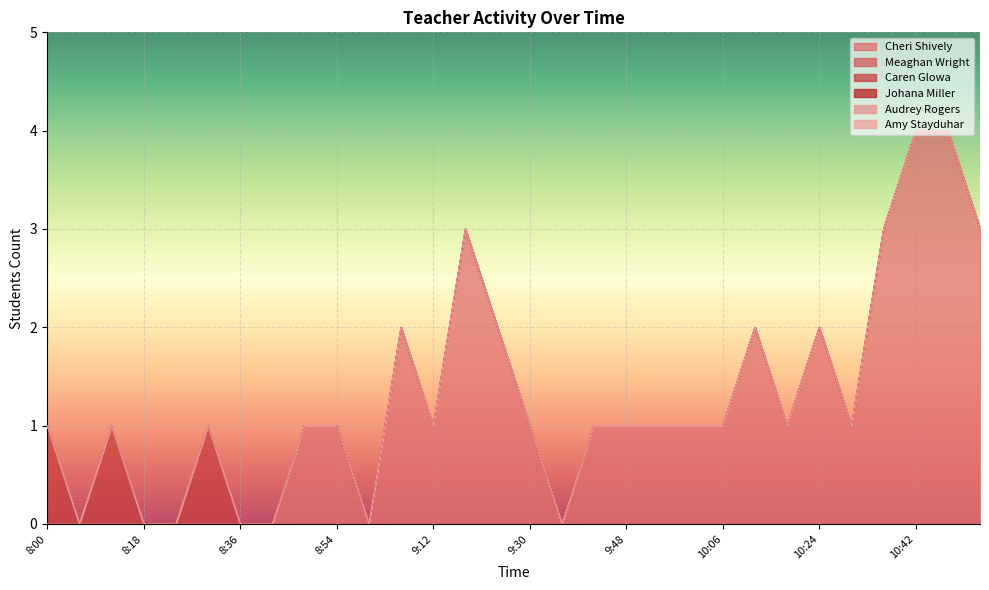

True or false: Amy Stayduhar has a value of 0 at 10:30.

True